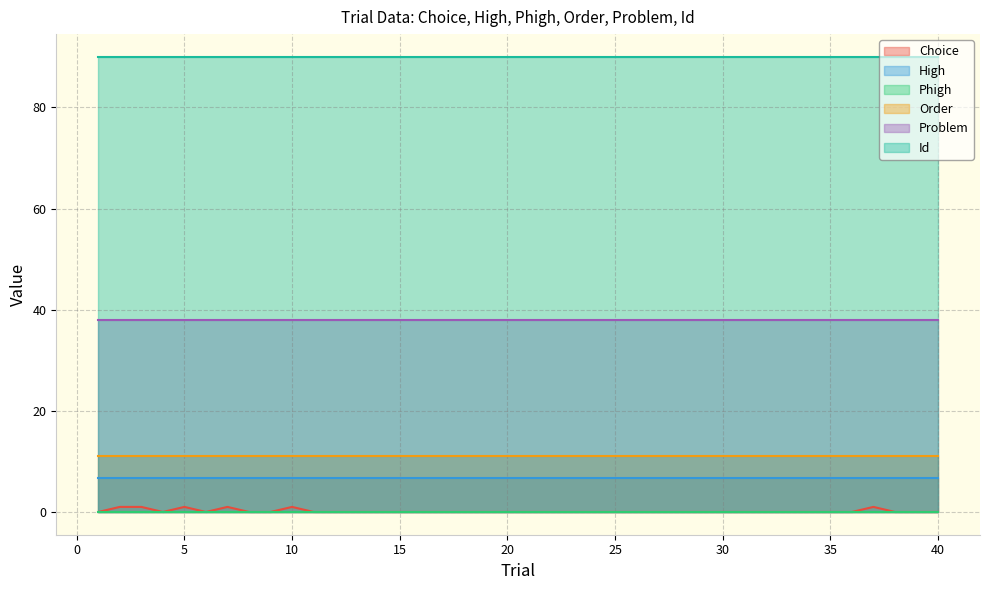

What is the difference between the second highest and minimum values in the Choice series?

1.0